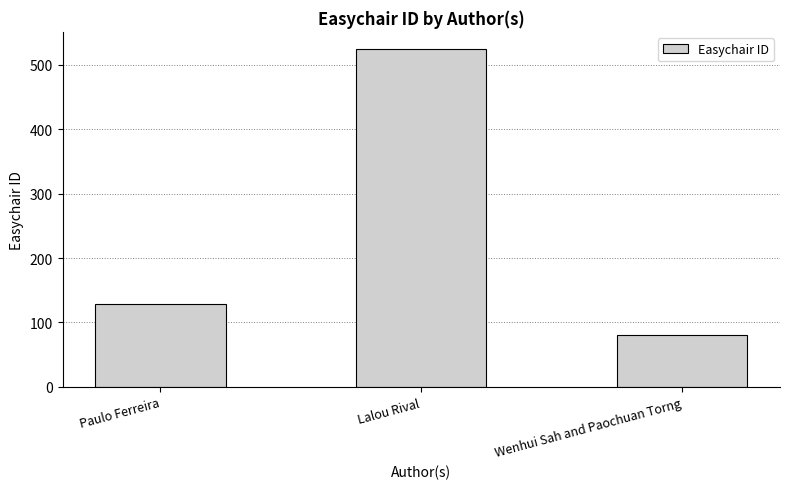

What is the greatest value displayed?

525